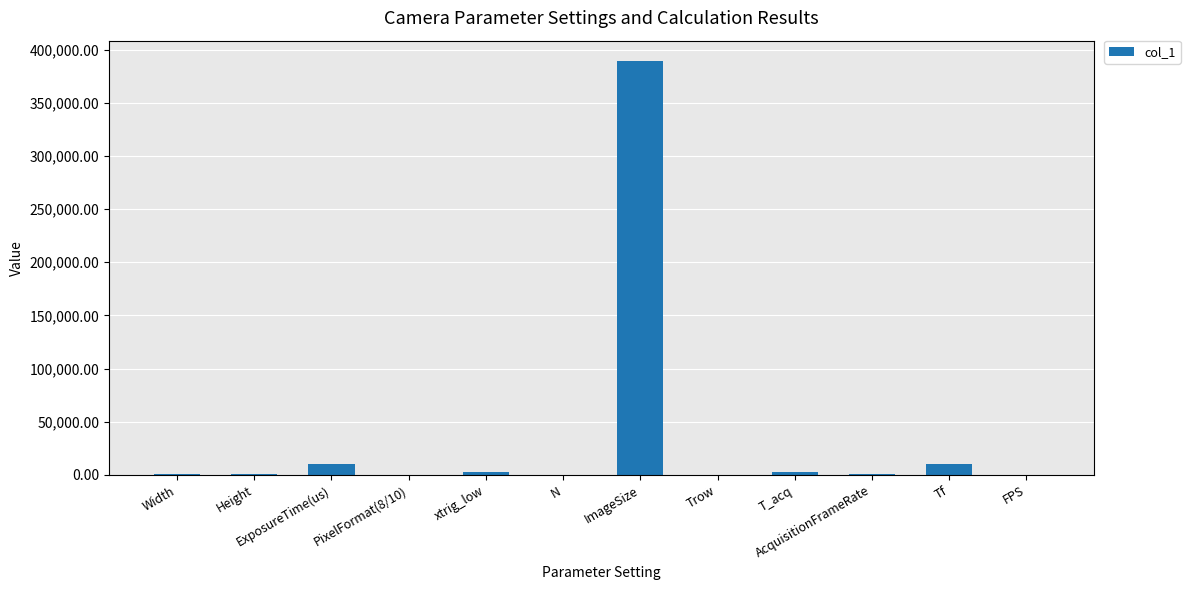

True or false: the data shows 388884.0 at ImageSize.

True